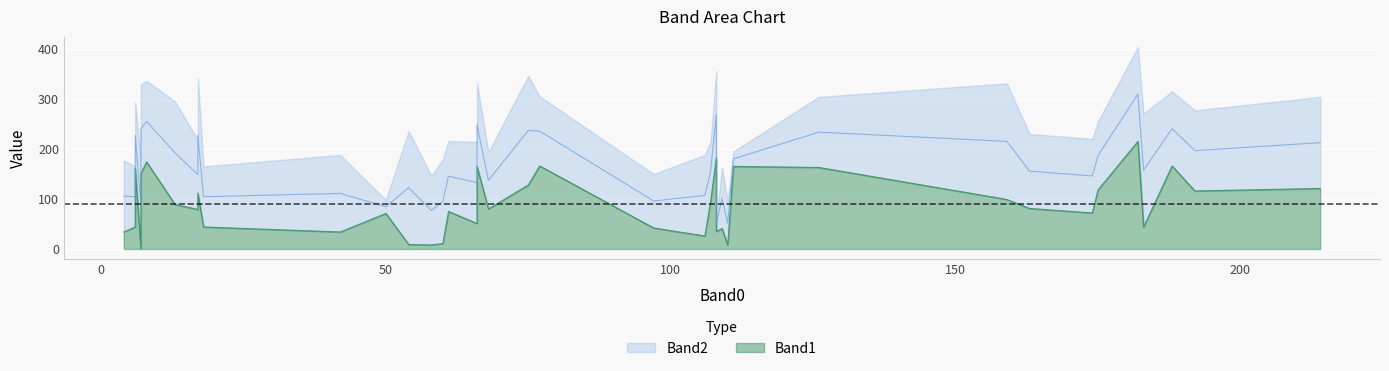

What is the difference between the second highest and second lowest values in the Band2 series?

203